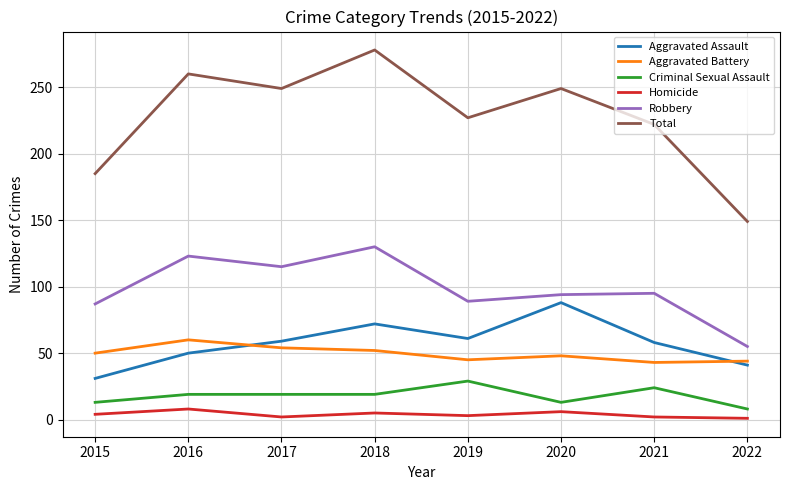

List the series in order of their peak value, lowest first.

Homicide, Criminal Sexual Assault, Aggravated Battery, Aggravated Assault, Robbery, Total